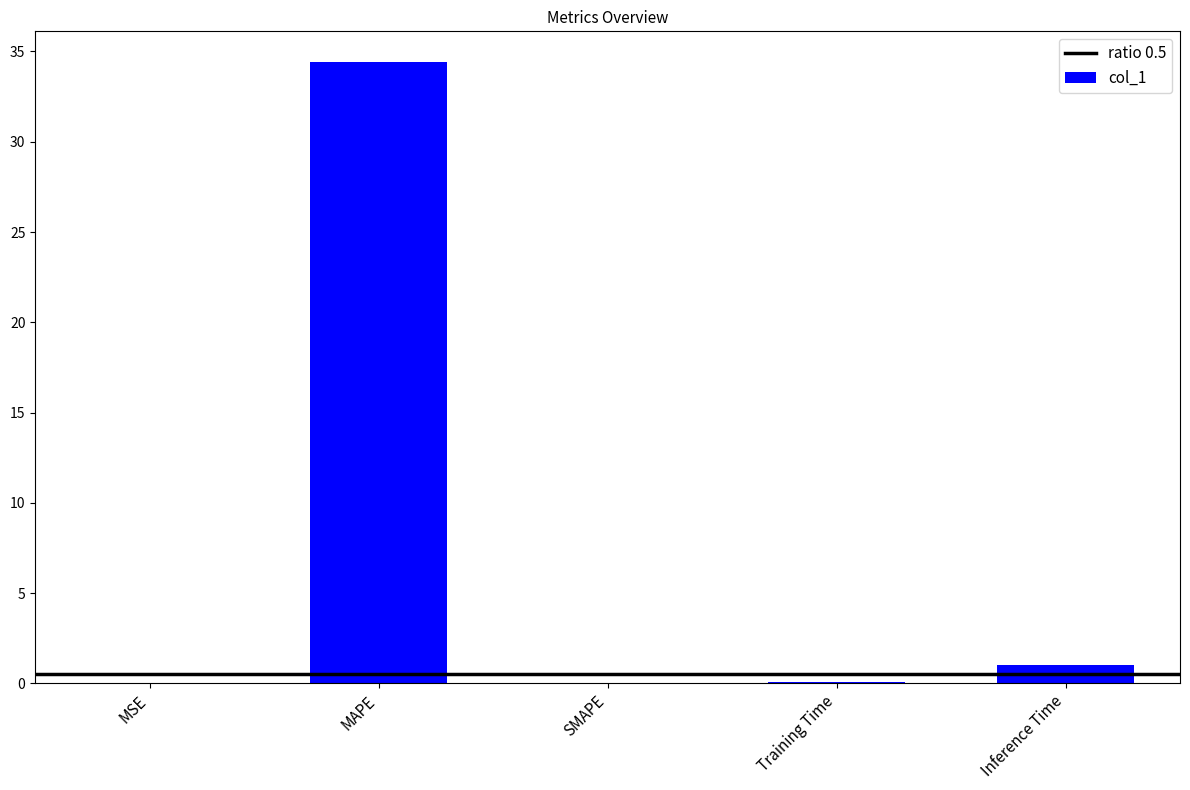

What is the sum of the values at MAPE and SMAPE?

34.4